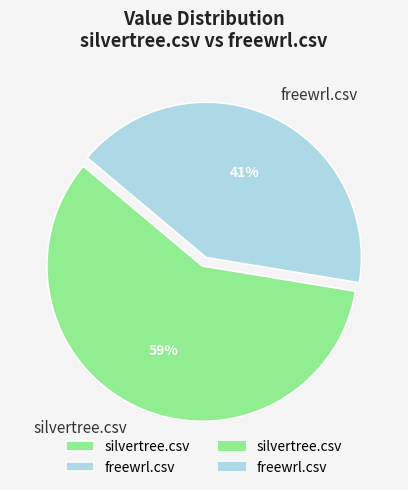

To the nearest percent, what is the combined percentage of freewrl.csv and silvertree.csv?

100%